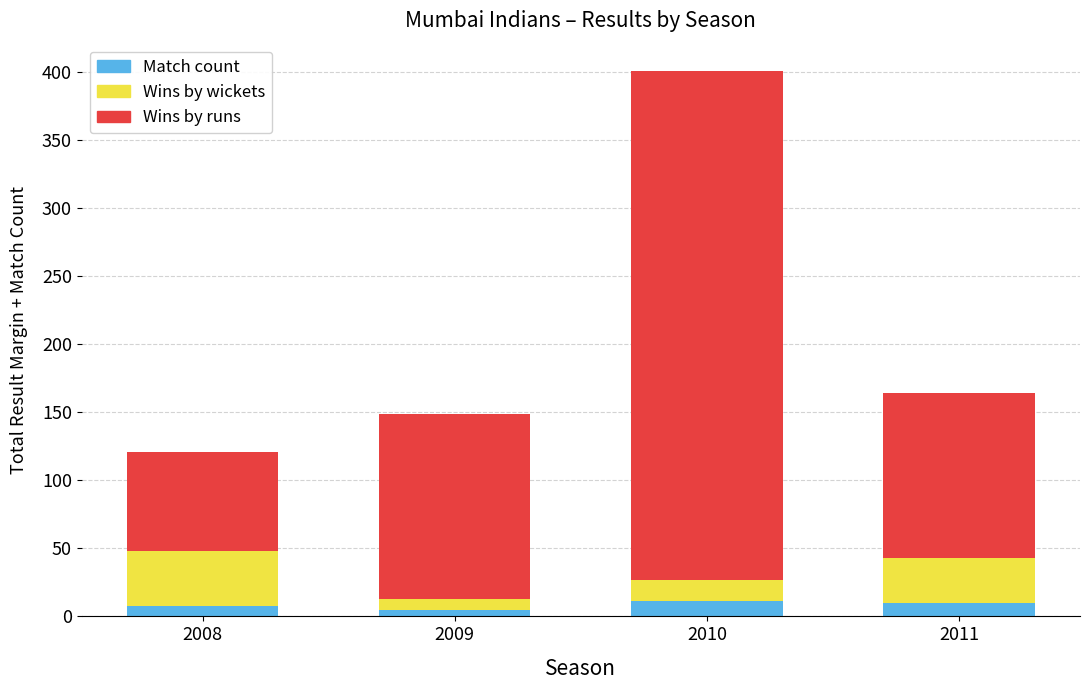

What is the highest value of the Match count series?

11